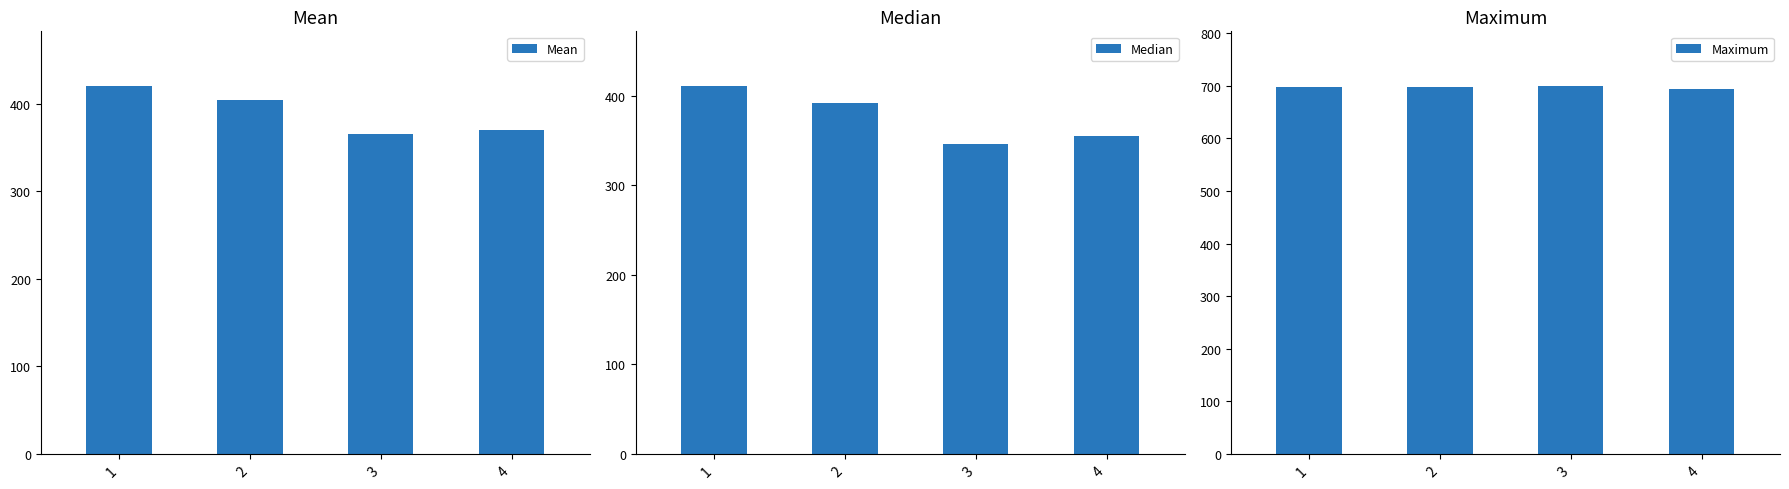

What is the total value across all series at 2?

1492.8